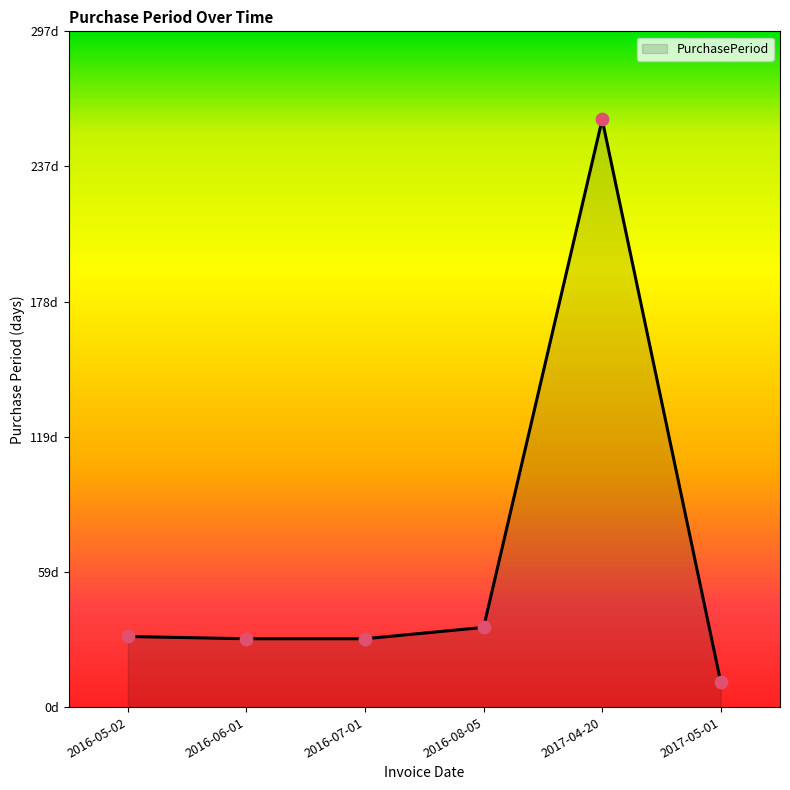

Approximately how many times larger is the value at 2017-04-20 compared to 2017-05-01?

23.5